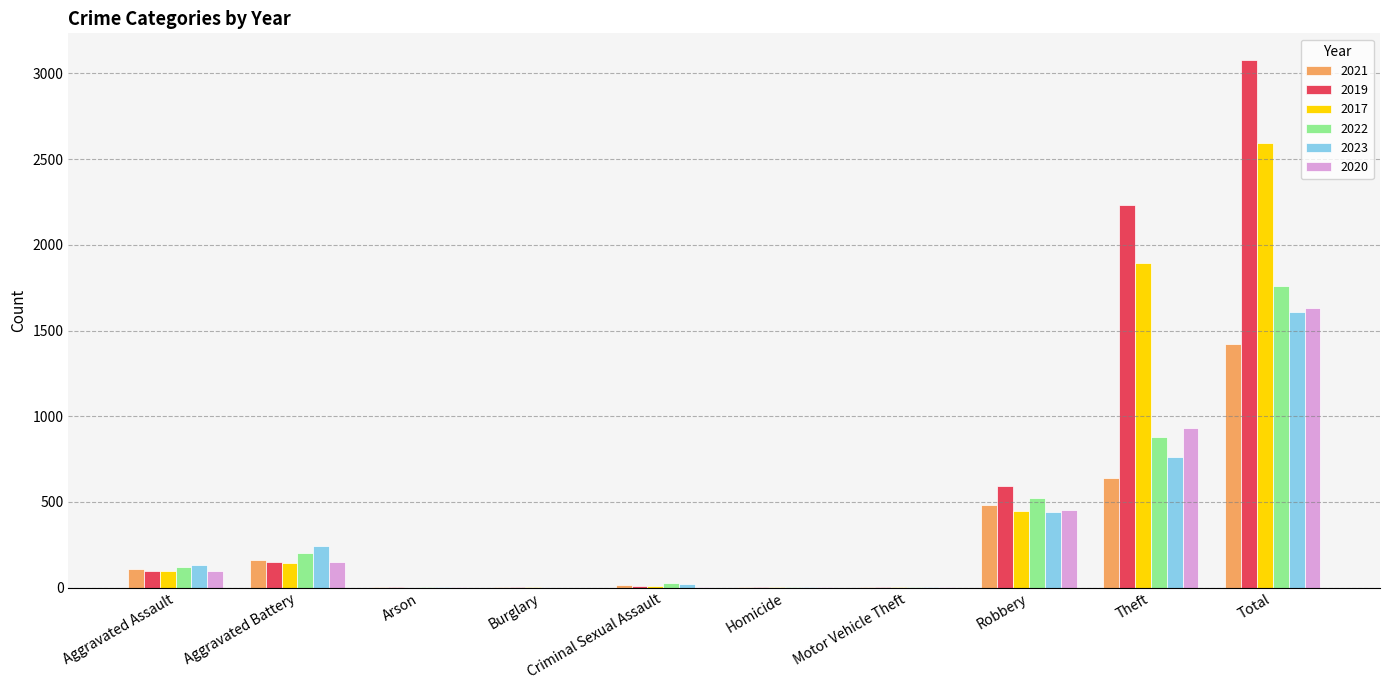

What is the sum of all 2021 values?

2844